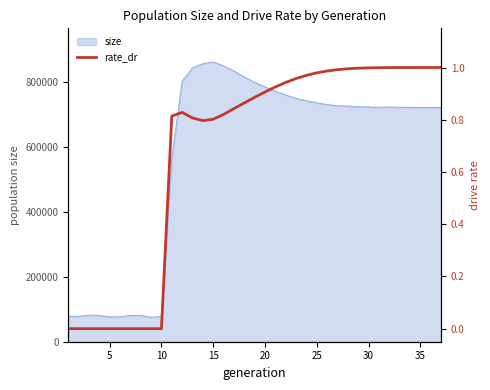

How many lines are shown in the chart?

1